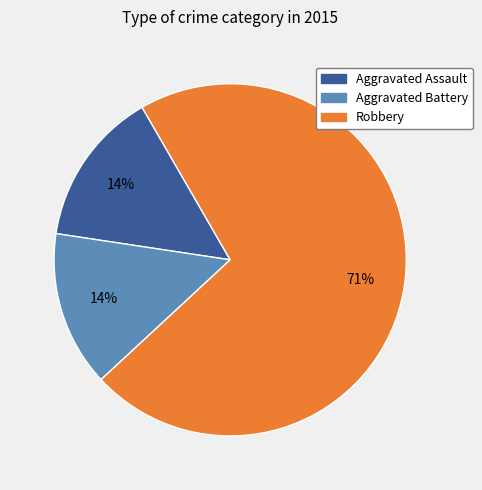

Is it true that Robbery is 86% of the pie?

False